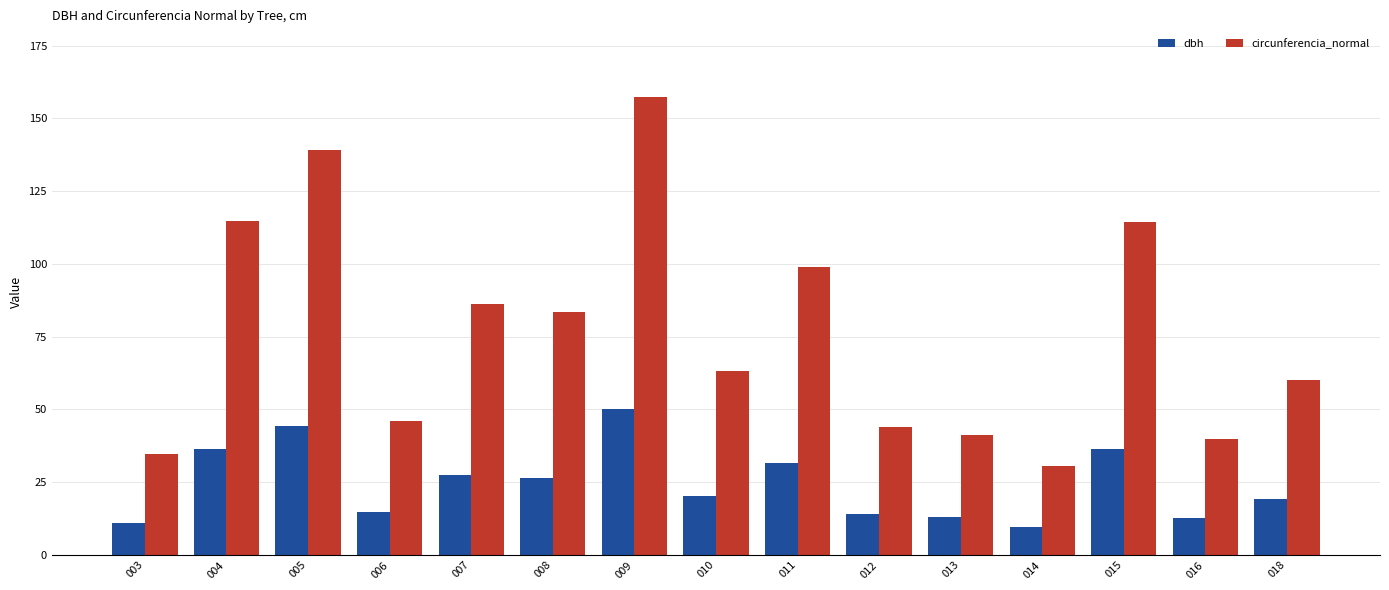

What is the greatest value displayed?

157.4